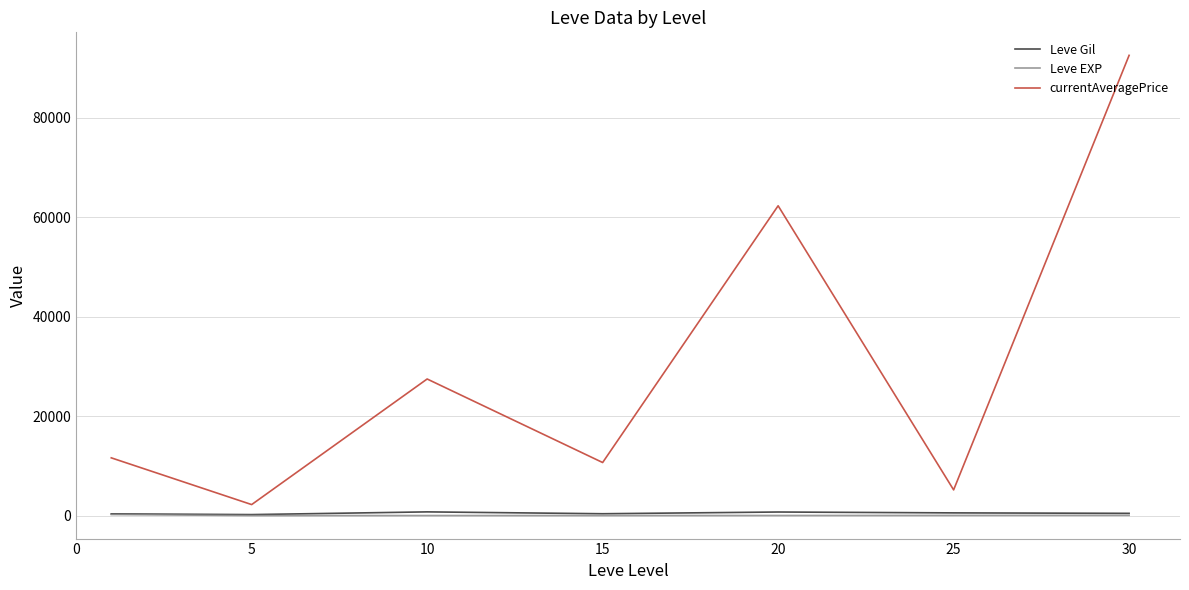

True or false: currentAveragePrice has more than 0 interior local peaks.

True